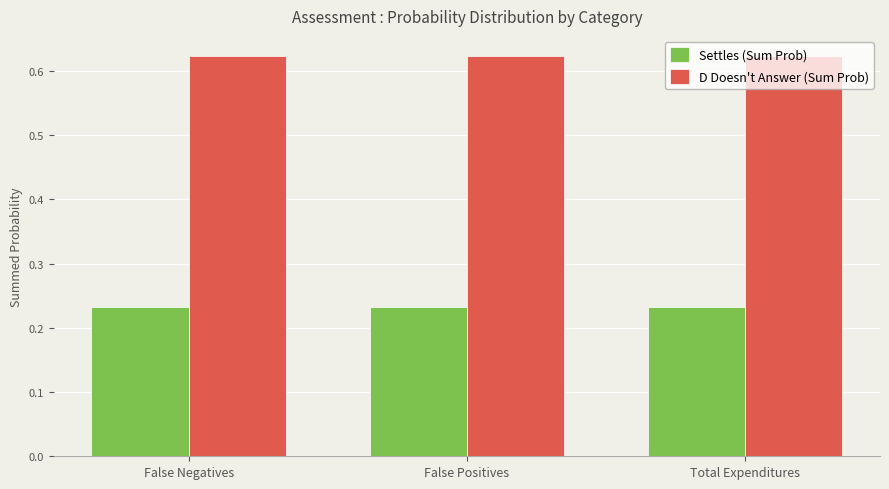

The value of D Doesn't Answer (Sum Prob) at False Negatives is 0.2. True or false?

False